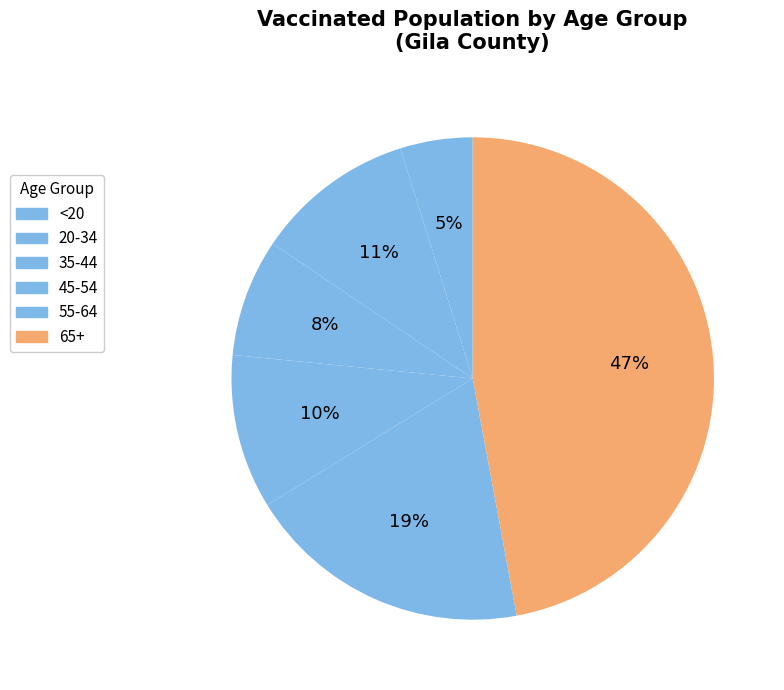

What is the smallest slice in the pie chart?

<20